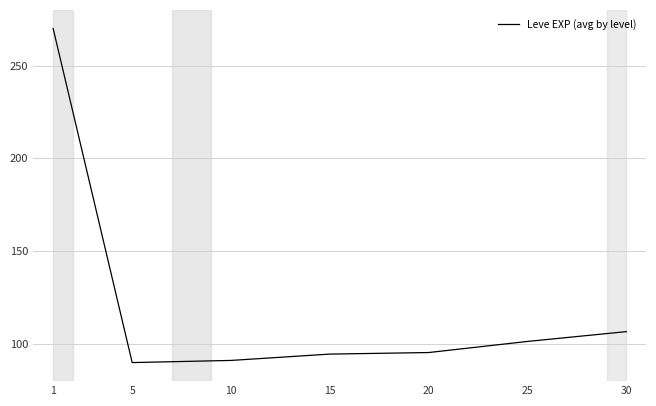

What is the maximum value shown in the chart?

270.0